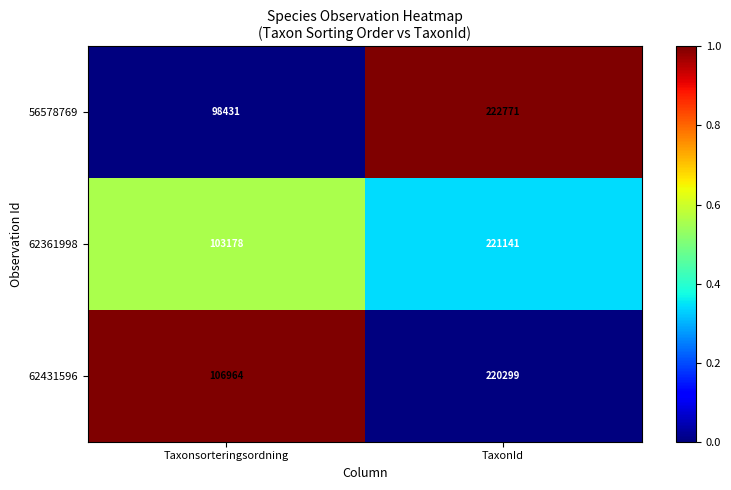

What is the sum of all 62361998 values?

324319